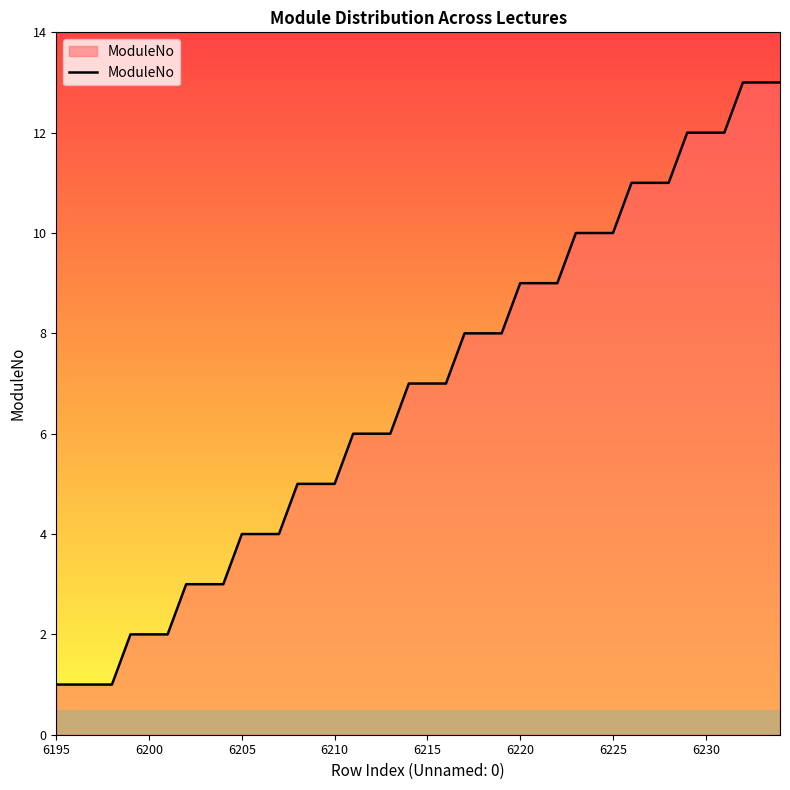

What is the difference between the maximum and minimum values?

12